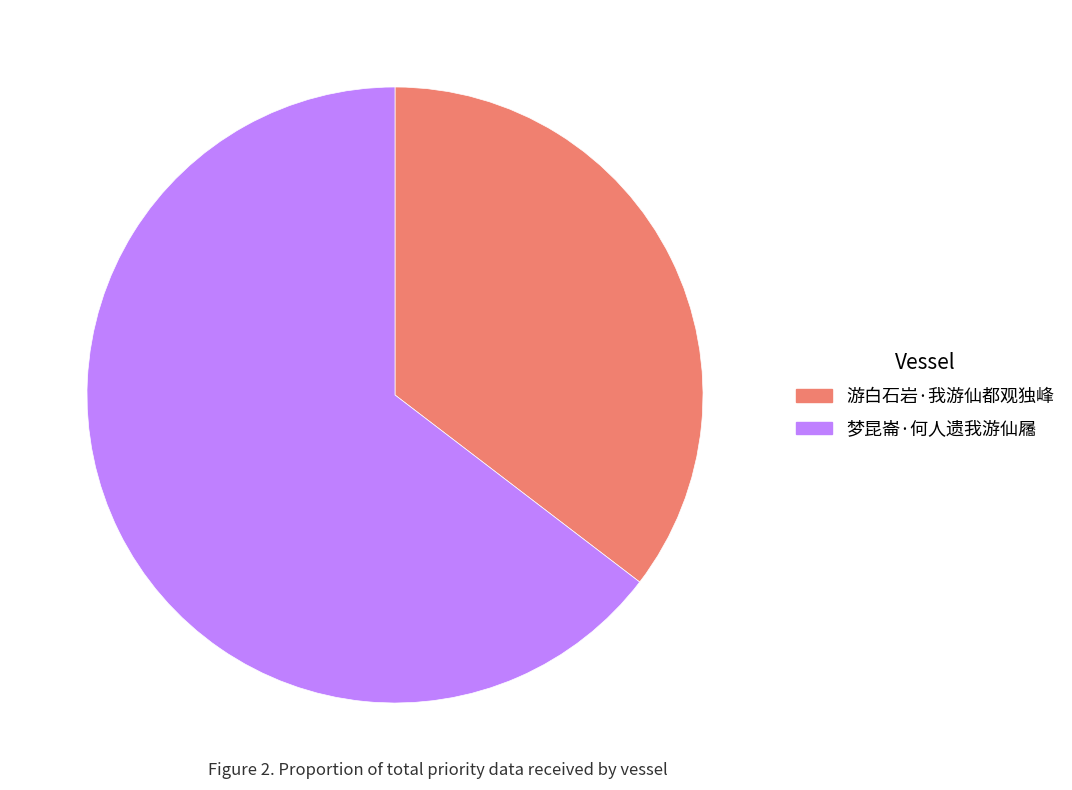

Does 游白石岩·我游仙都观独峰 represent more than half of the total?

No